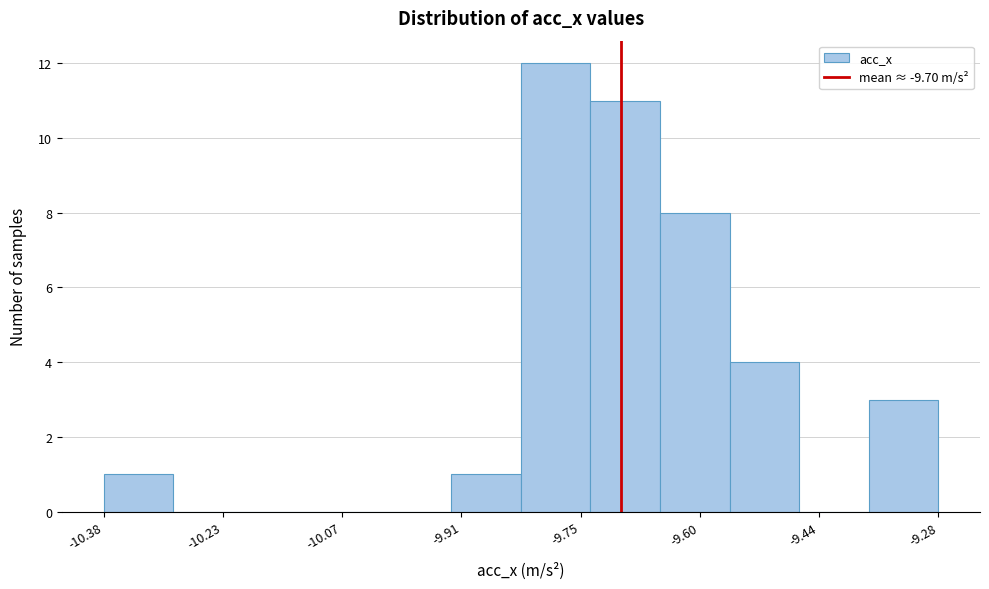

Over which range of the x-axis is the bar tallest?

-9.84 to -9.74